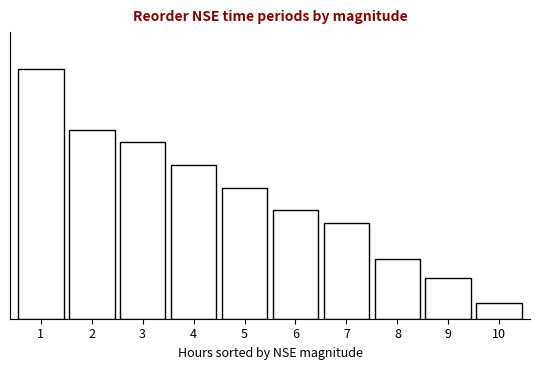

Are the bars horizontal?

No